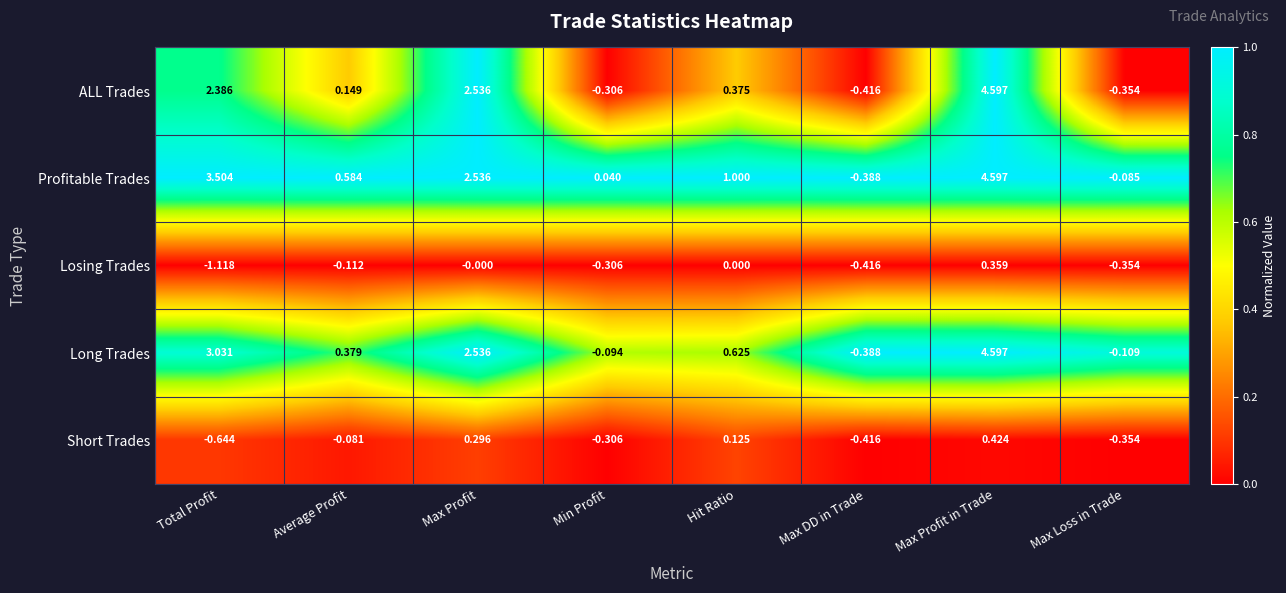

Rank the series at Total Profit from highest to lowest value.

Profitable Trades, Long Trades, ALL Trades, Short Trades, Losing Trades